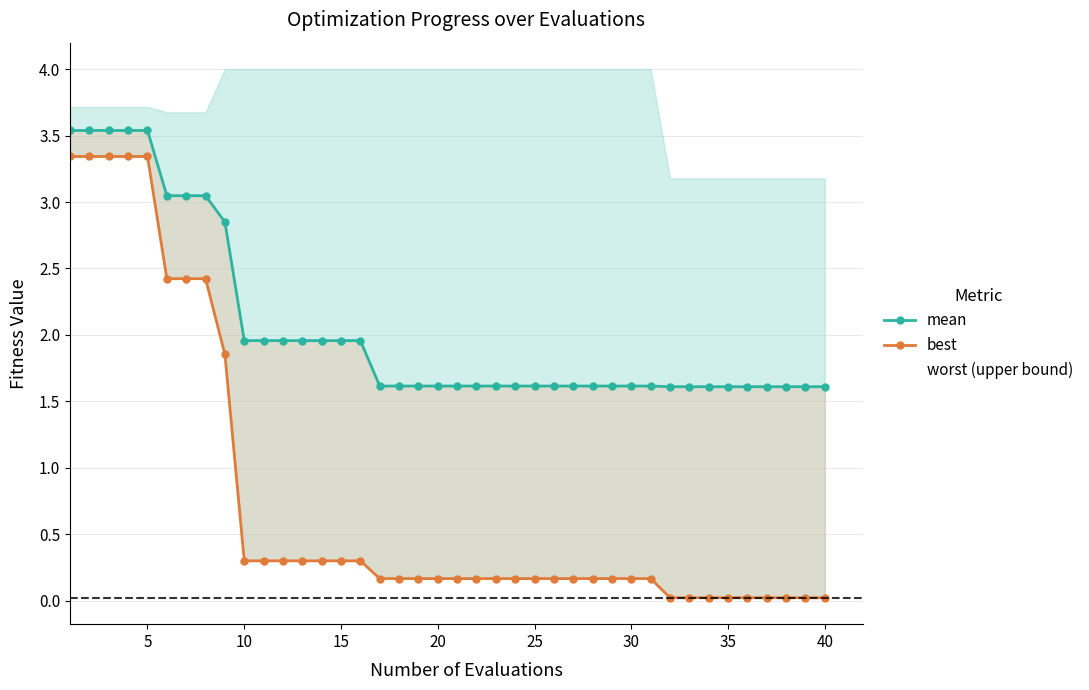

How many lines are shown in the chart?

2